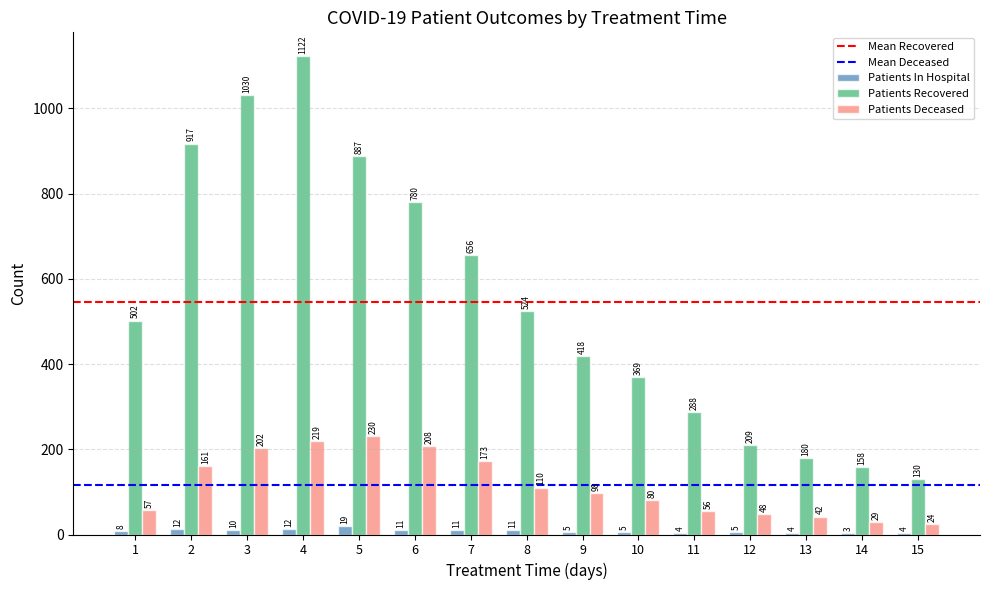

What is the sum of the Patients Recovered values at 8 and 10?

893